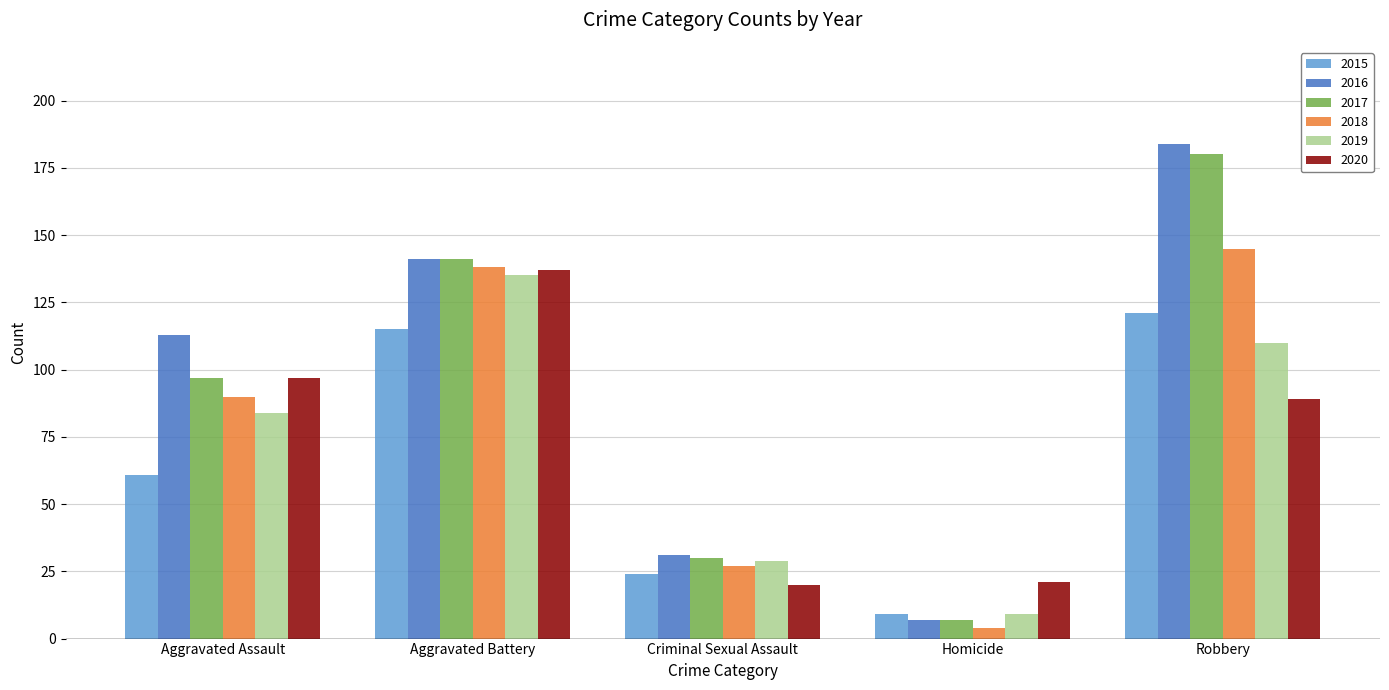

Which label corresponds to the largest value in the chart?

Robbery